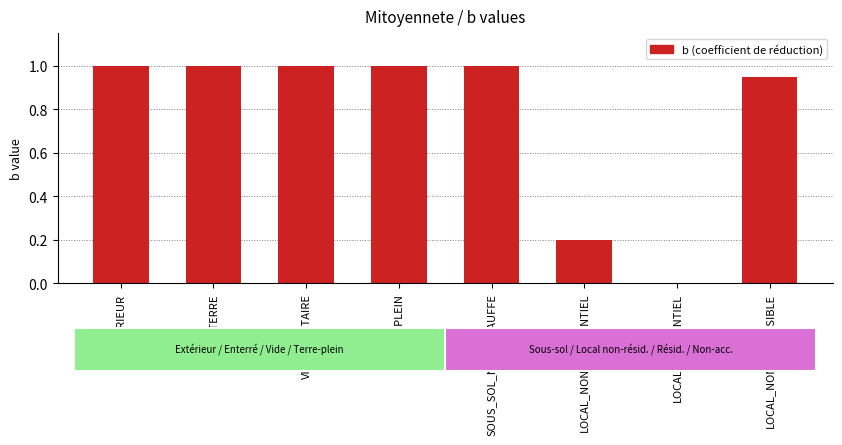

Approximately how many times larger is the value at EXTERIEUR compared to VIDE_SANITAIRE?

1.0